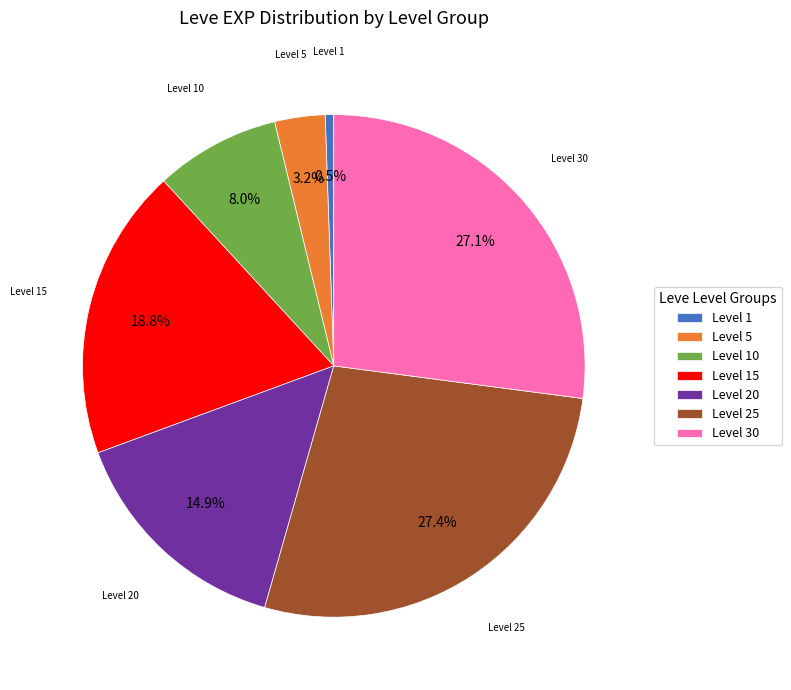

Which has a higher value, Level 15 or Level 20?

Level 15